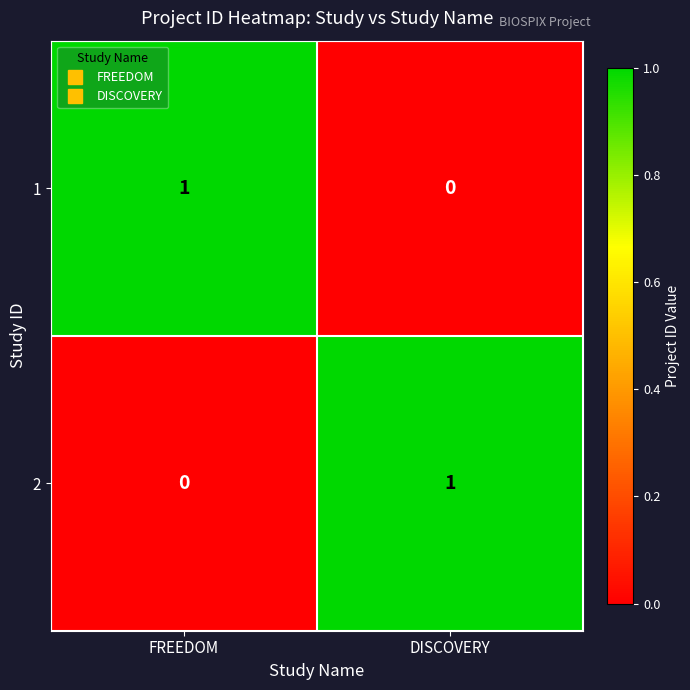

Rank the categories by 1 value from lowest to highest.

DISCOVERY, FREEDOM